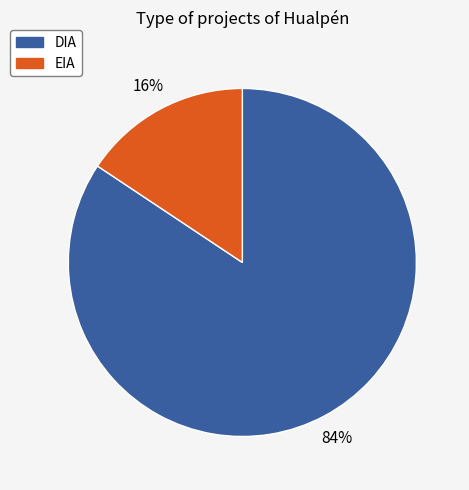

The DIA slice represents 75% of the pie. True or false?

False